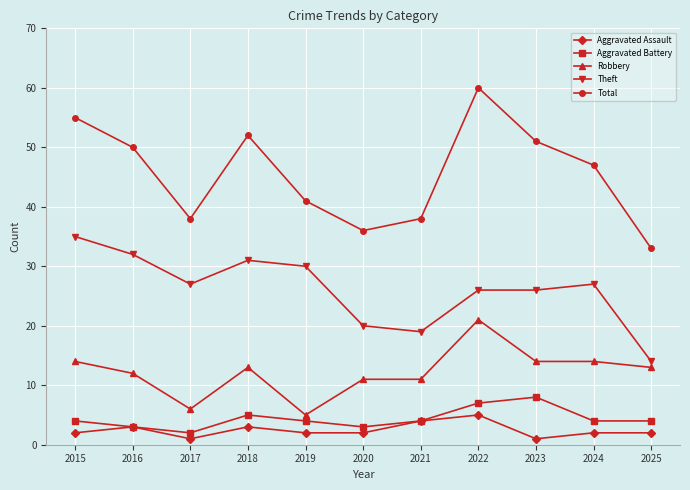

What value does the Aggravated Assault series have at 2023?

1